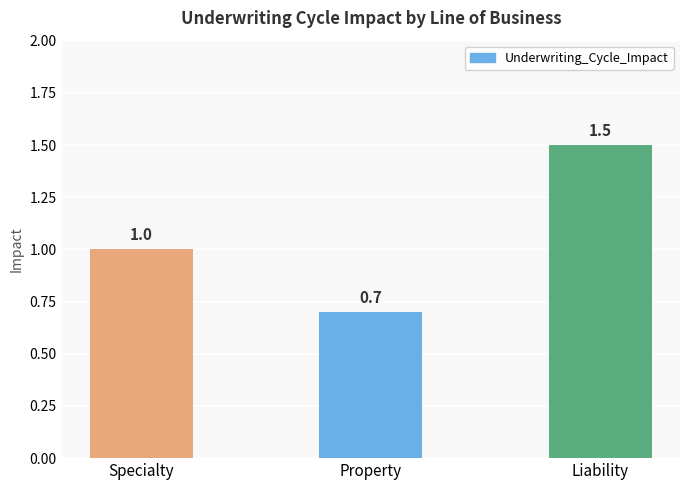

Which has a higher value, Liability or Property?

Liability